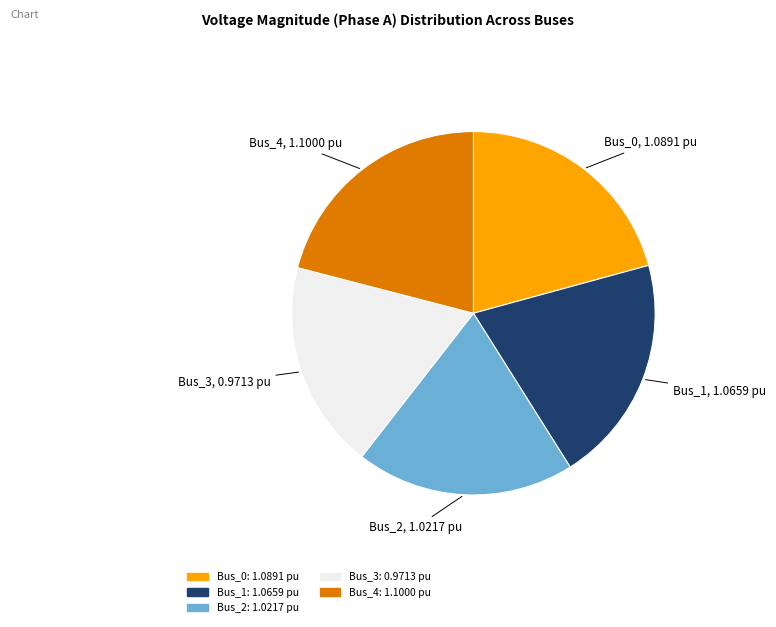

Combined, do Bus_0 and Bus_2 account for over 50%?

No